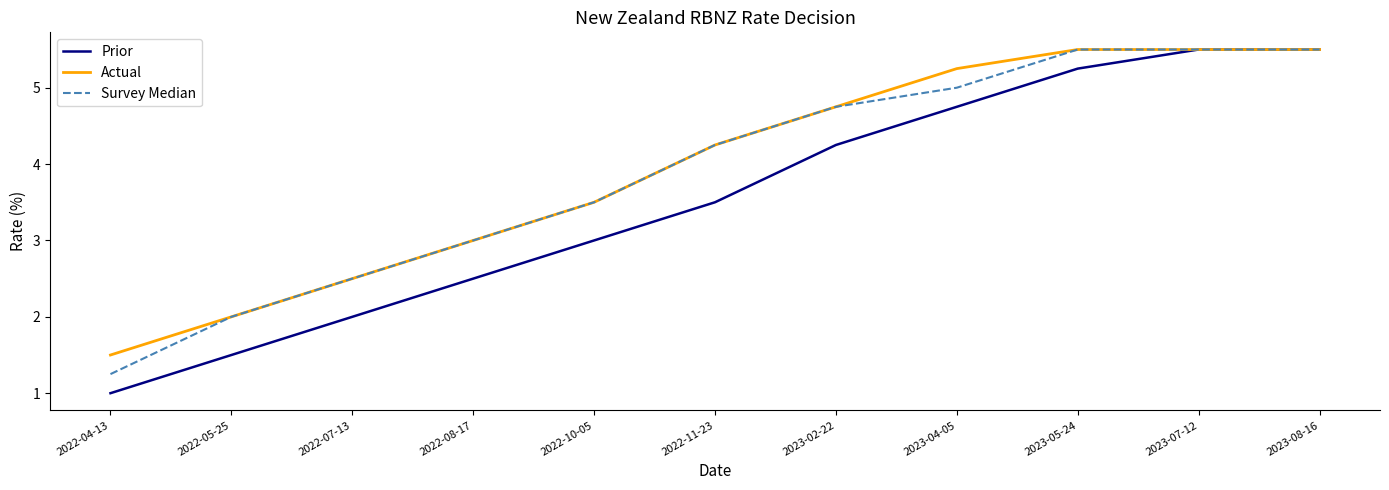

Is it true that Actual equals 1.1 at 2022-07-13?

False